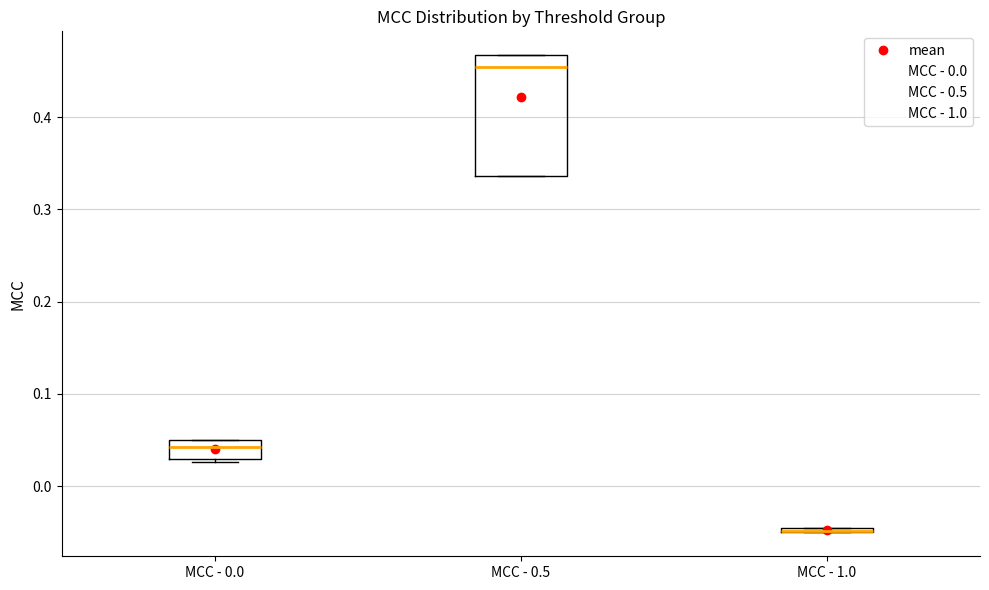

Where is the lower edge of the box for MCC - 1.0 on the y-axis? The values are not printed on the chart, so give them approximately, as read against the axis.

-0.05